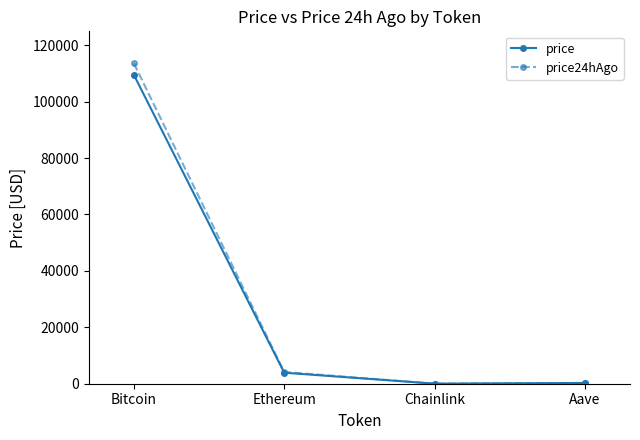

What is the difference between the maximum and minimum values in the price24hAgo series?

113537.2